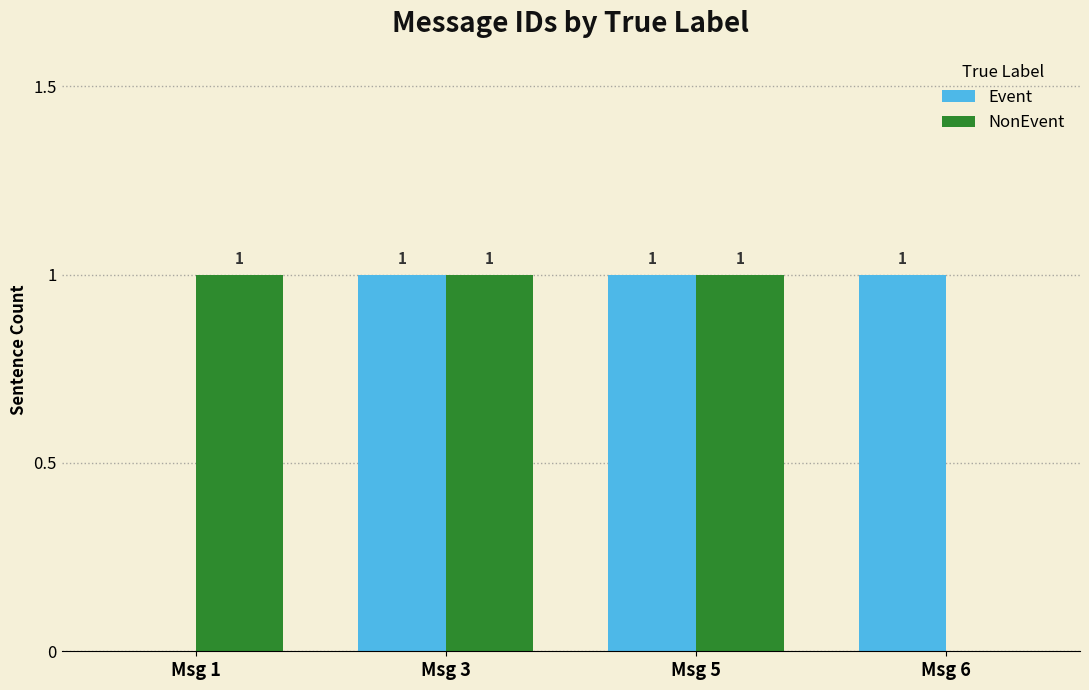

What is the difference between the NonEvent values at Msg 1 and Msg 6?

1